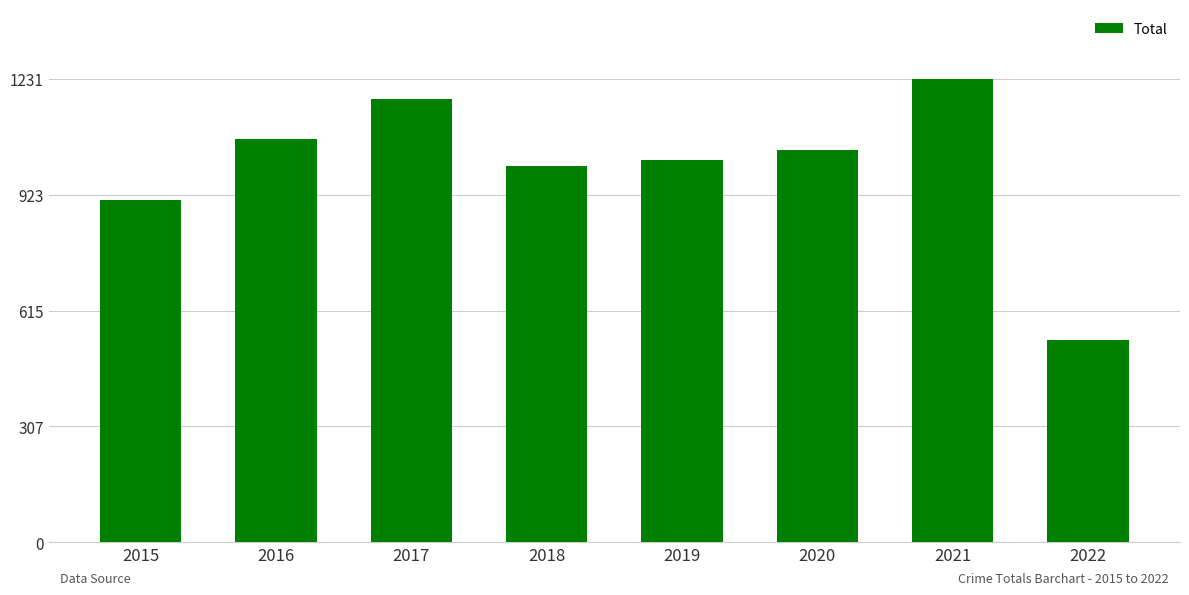

What is the value of the 1st bar from the left?

908